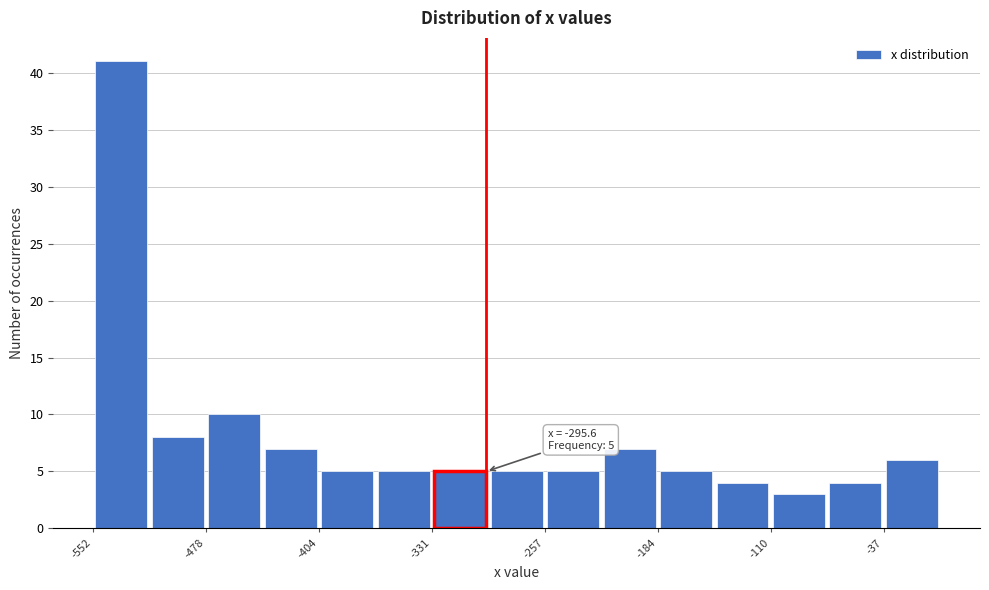

Around what value on the x-axis is the tallest bar? Give the approximate position of its centre, as read against the axis.

-530